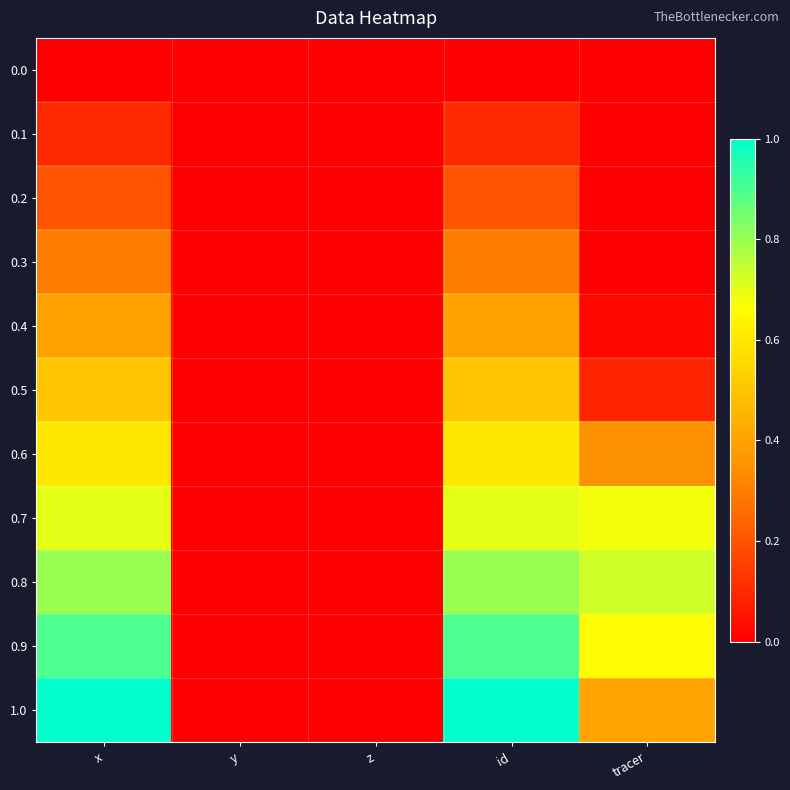

Which has a higher value, tracer or y?

tracer